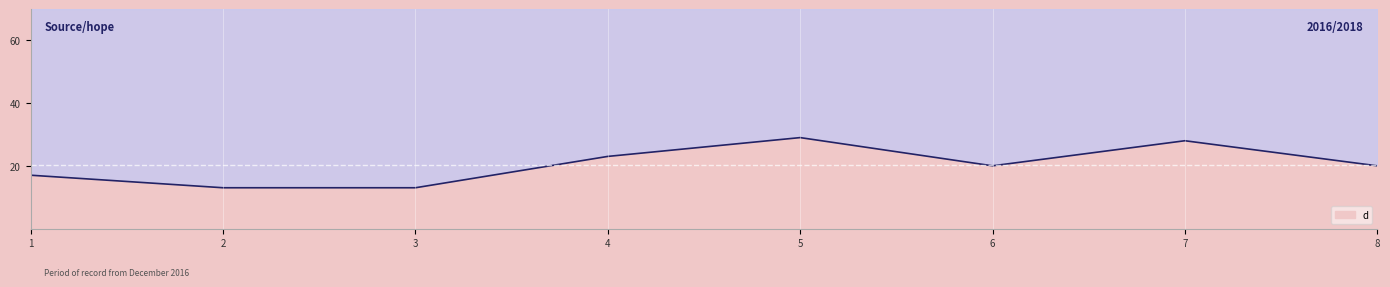

The chart shows a value of 18 at 2. True or false?

False